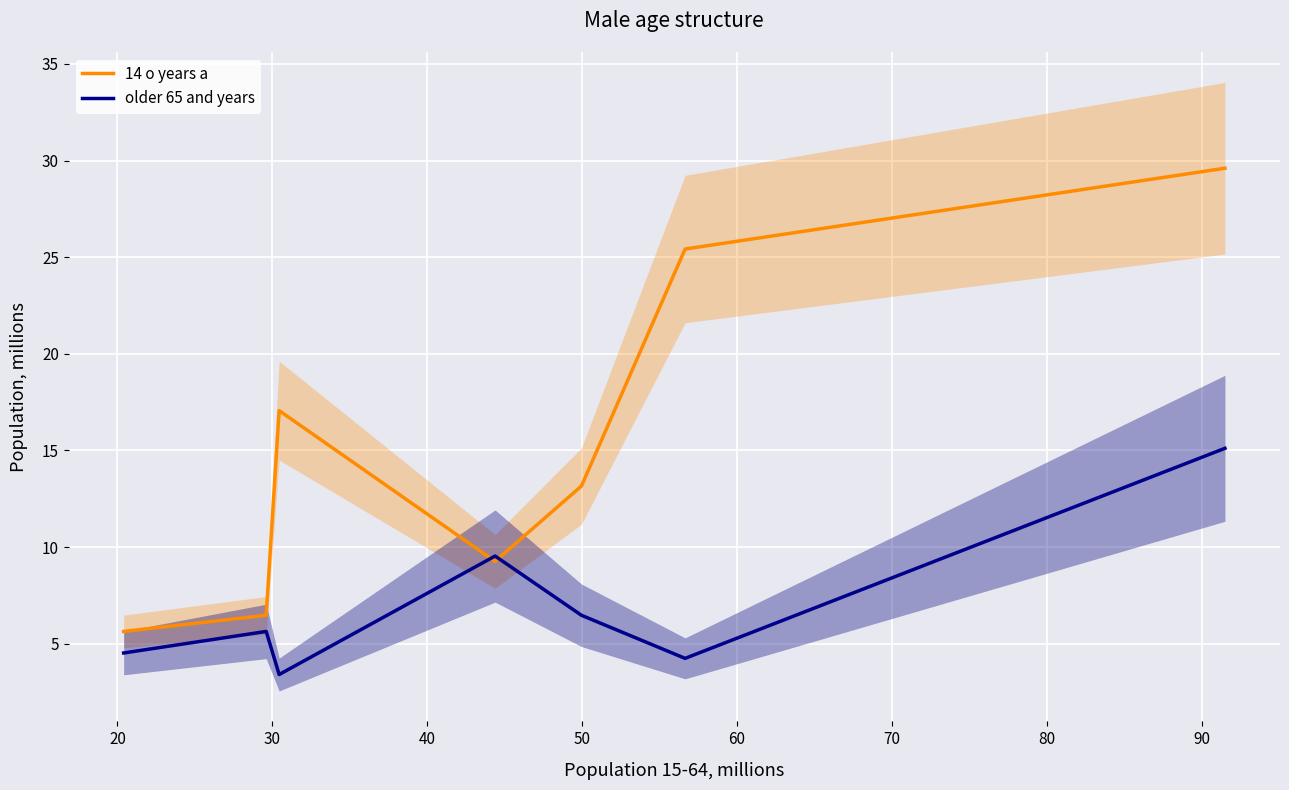

What is the sum of the 14 o years a values at 20 and 40?

15.7